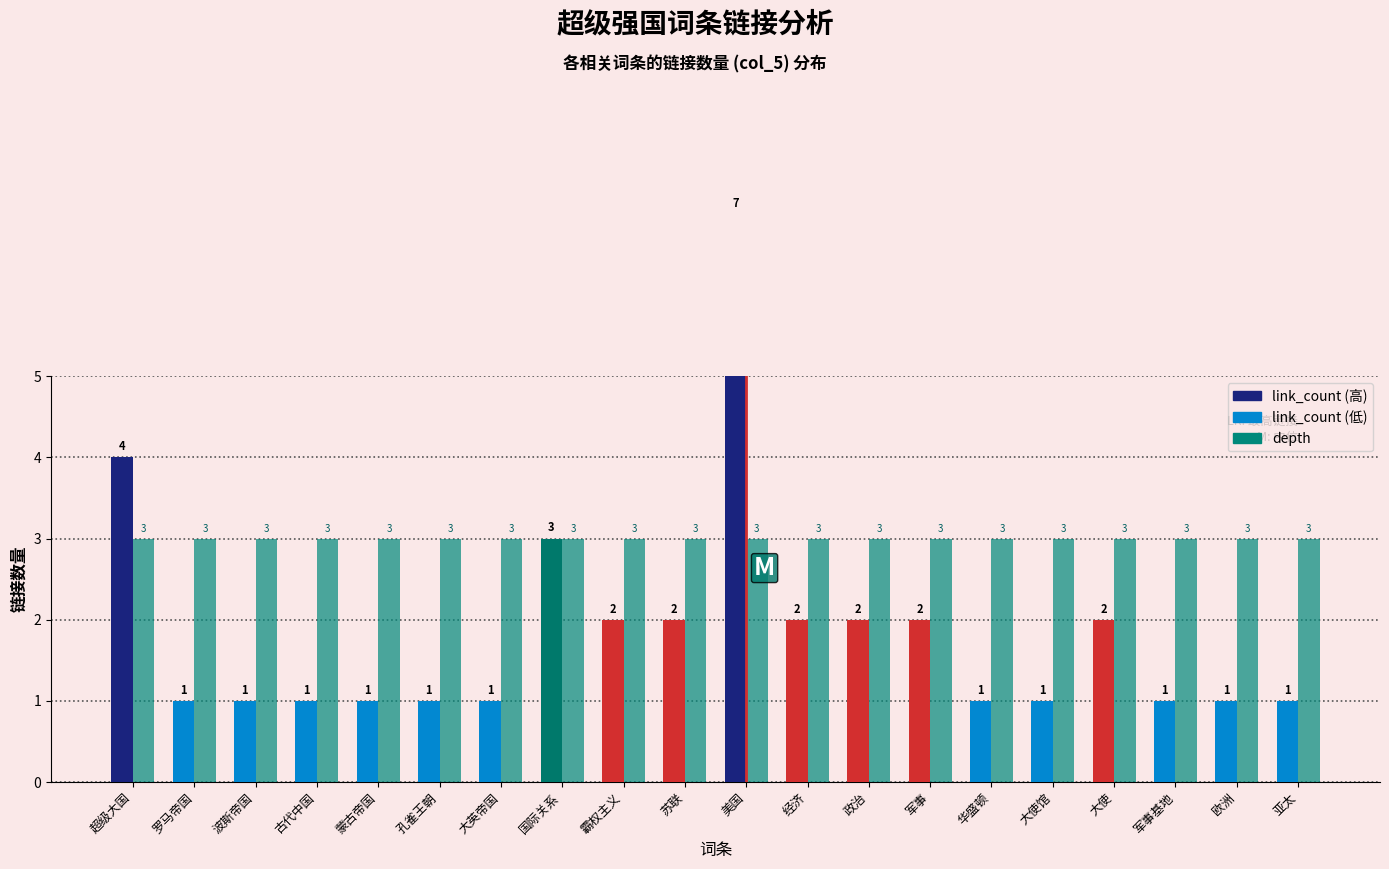

Which has a higher value, 大英帝国 or 美国?

美国